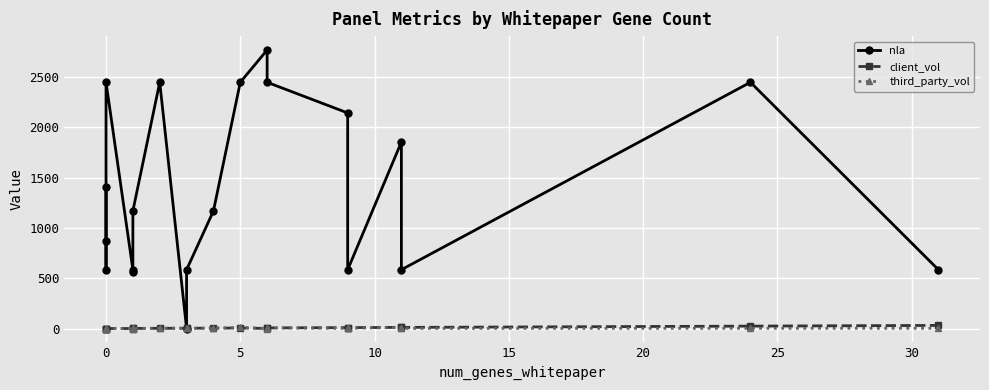

True or false: nla has more than 2 points higher than both neighbors.

True